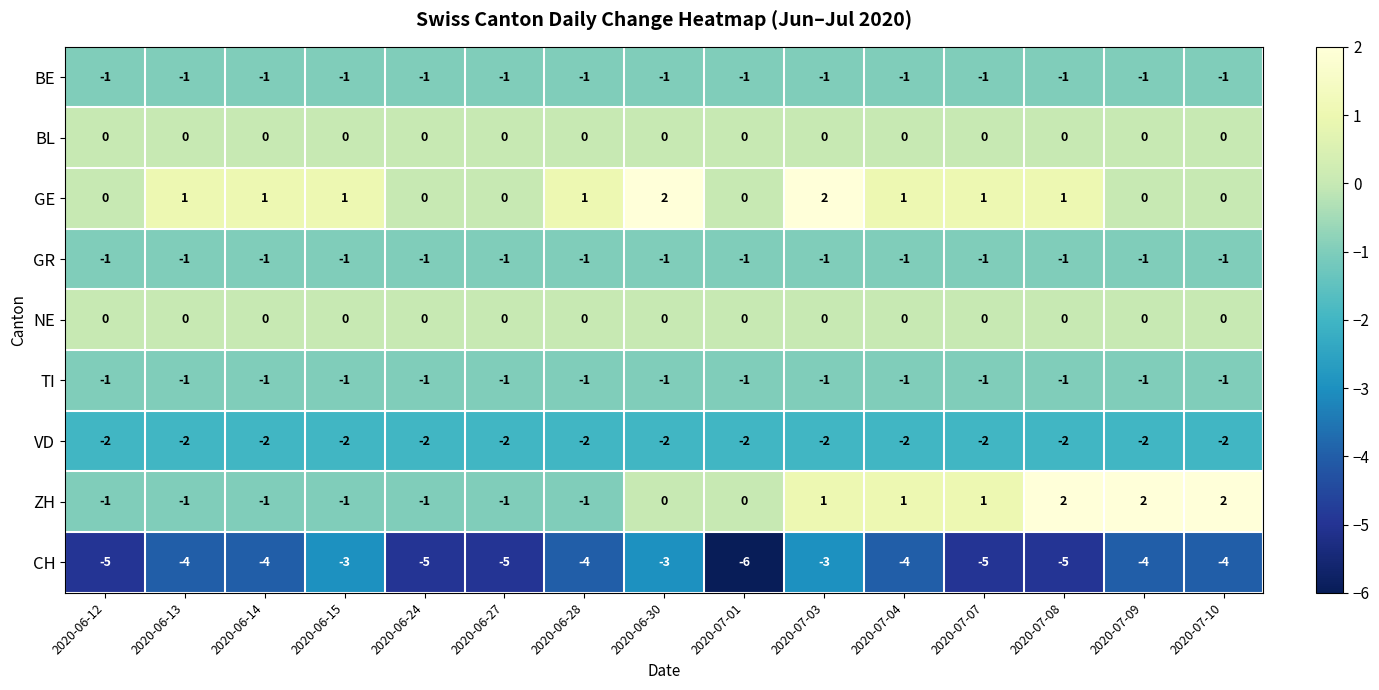

What is the spread (max minus min) of values at 2020-06-28?

5